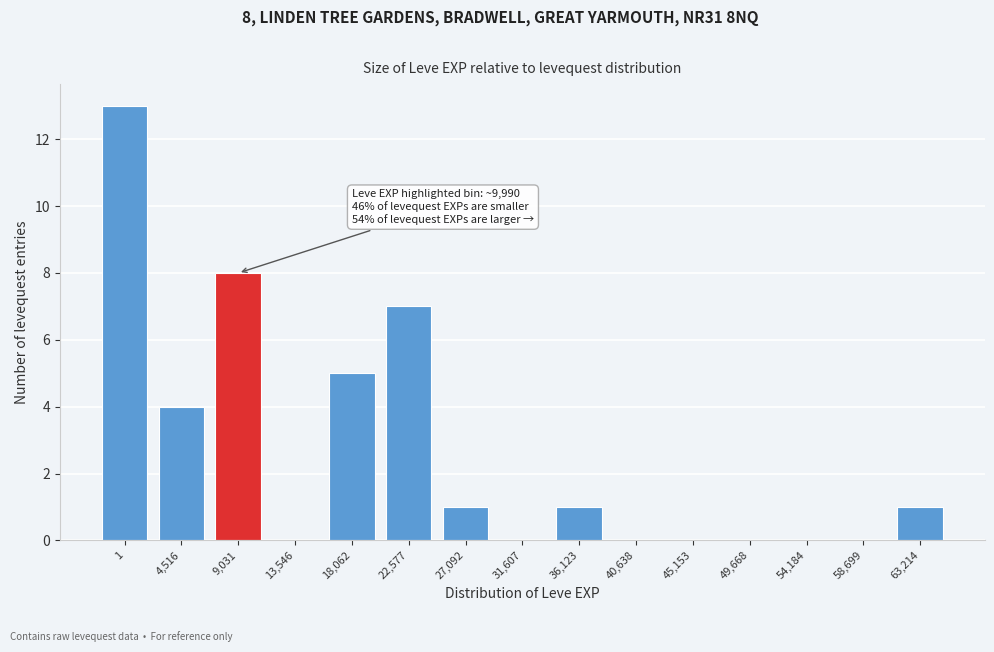

Reading right to left, extract all data points from this chart.

63,214=1	58,699=0	54,184=0	49,668=0	45,153=0	40,638=0	36,123=1	31,607=0	27,092=1	22,577=7	18,062=5	13,546=0	9,031=8	4,516=4	1=13